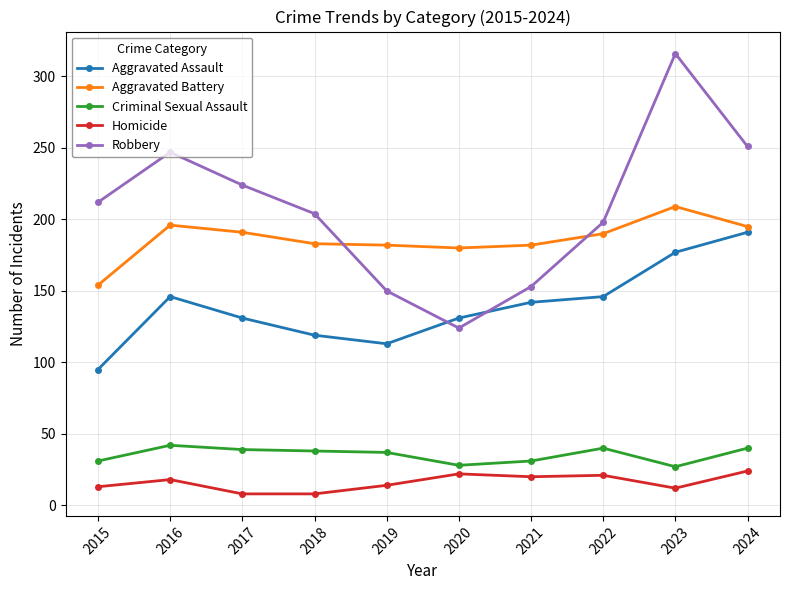

What is the greatest value displayed?

316